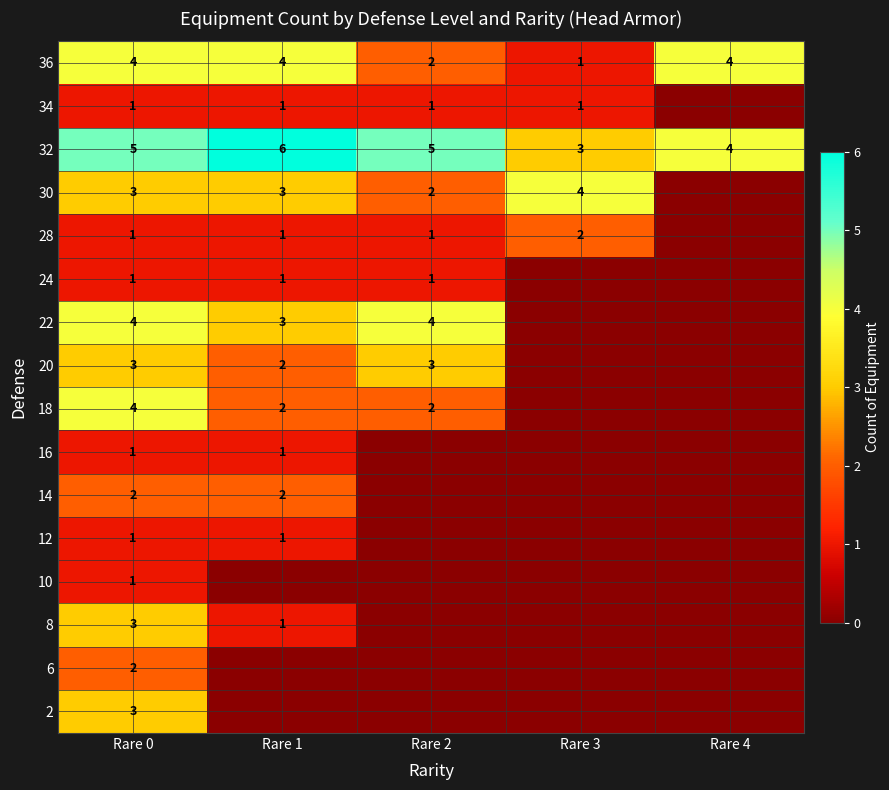

What is the total value across all series at Rare 1?

28